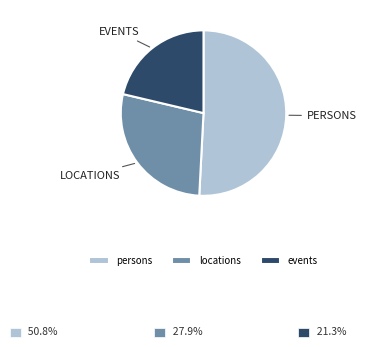

How many segments does this pie chart have?

3